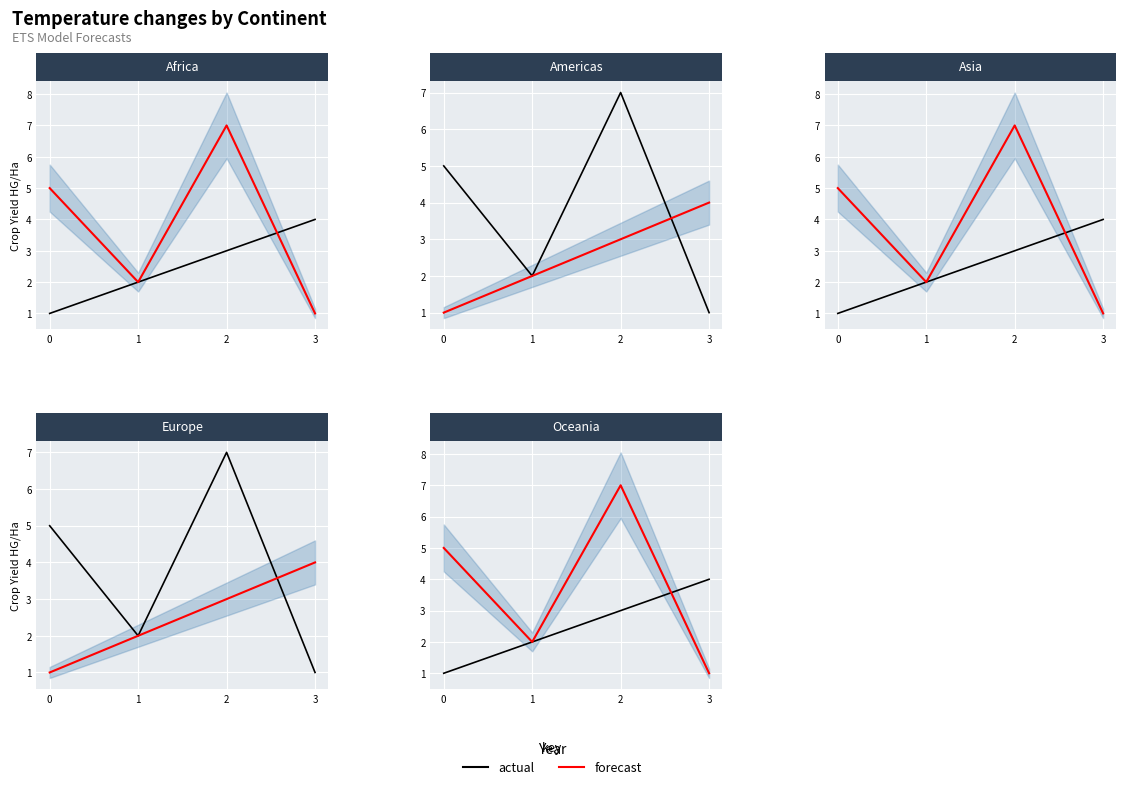

What is the value of the actual point at the 2nd from the left?

2